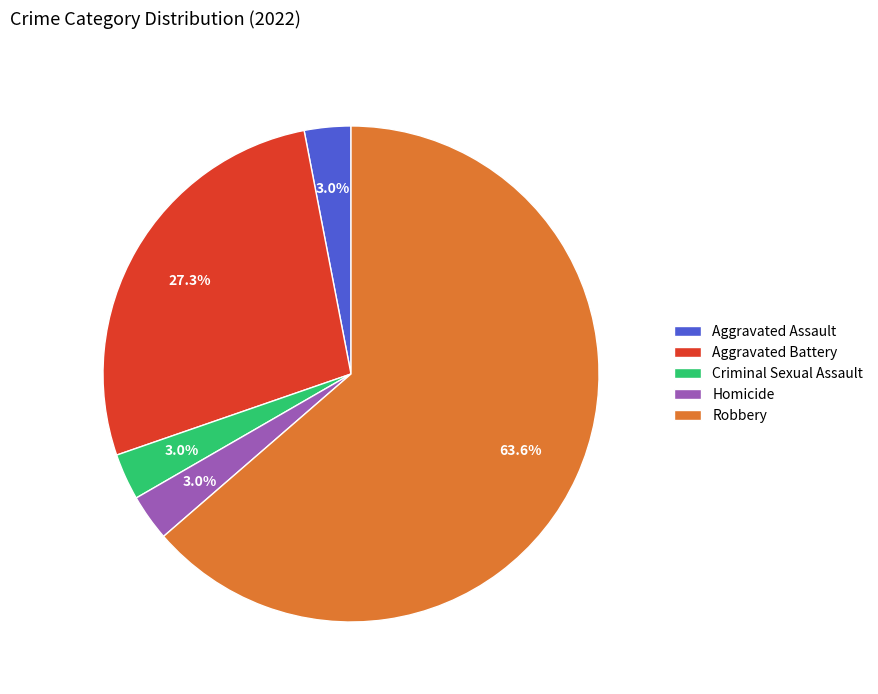

True or false: Aggravated Assault accounts for 3% of the total.

True